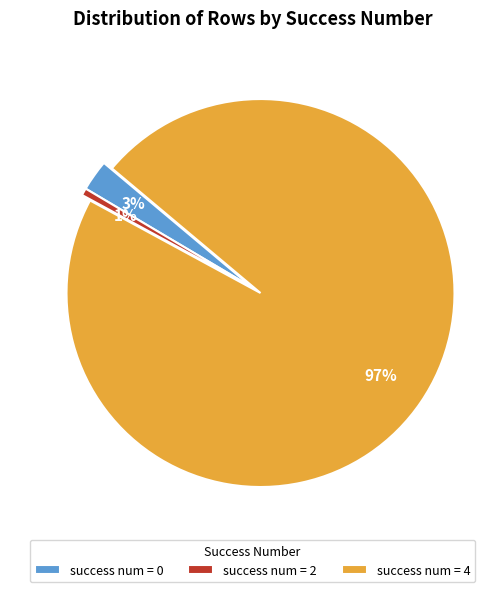

To the nearest percent, what is the average slice percentage?

33%